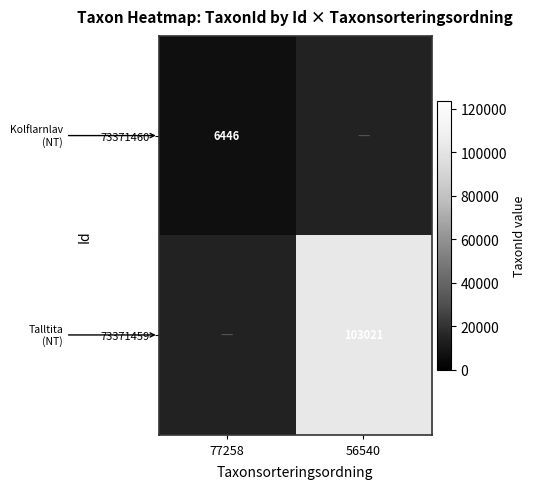

Which label corresponds to the largest value in the chart?

56540